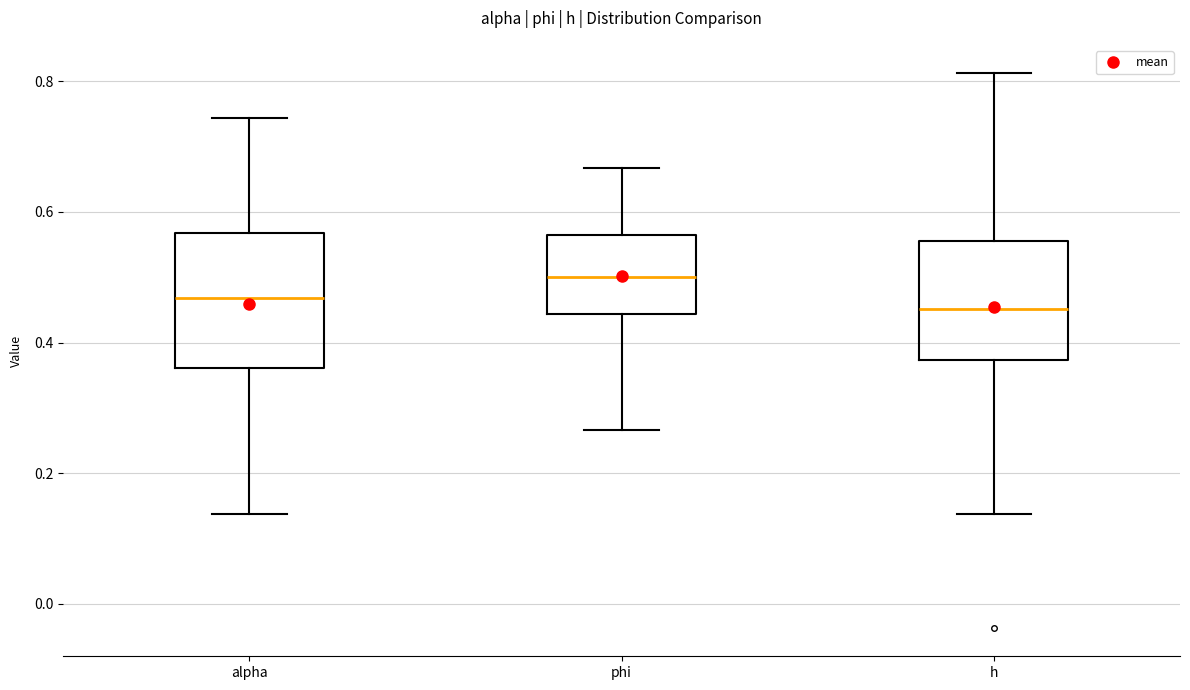

Reading left to right, read every box against the y-axis: the position of its median line, the range the box covers, and the ends of its whiskers. The values are not printed on the chart, so give them approximately, as read against the axis.

alpha: median 0.46, box 0.36 to 0.56, whiskers 0.14 to 0.74
phi: median 0.50, box 0.44 to 0.56, whiskers 0.26 to 0.66
h: median 0.46, box 0.38 to 0.56, whiskers 0.14 to 0.82